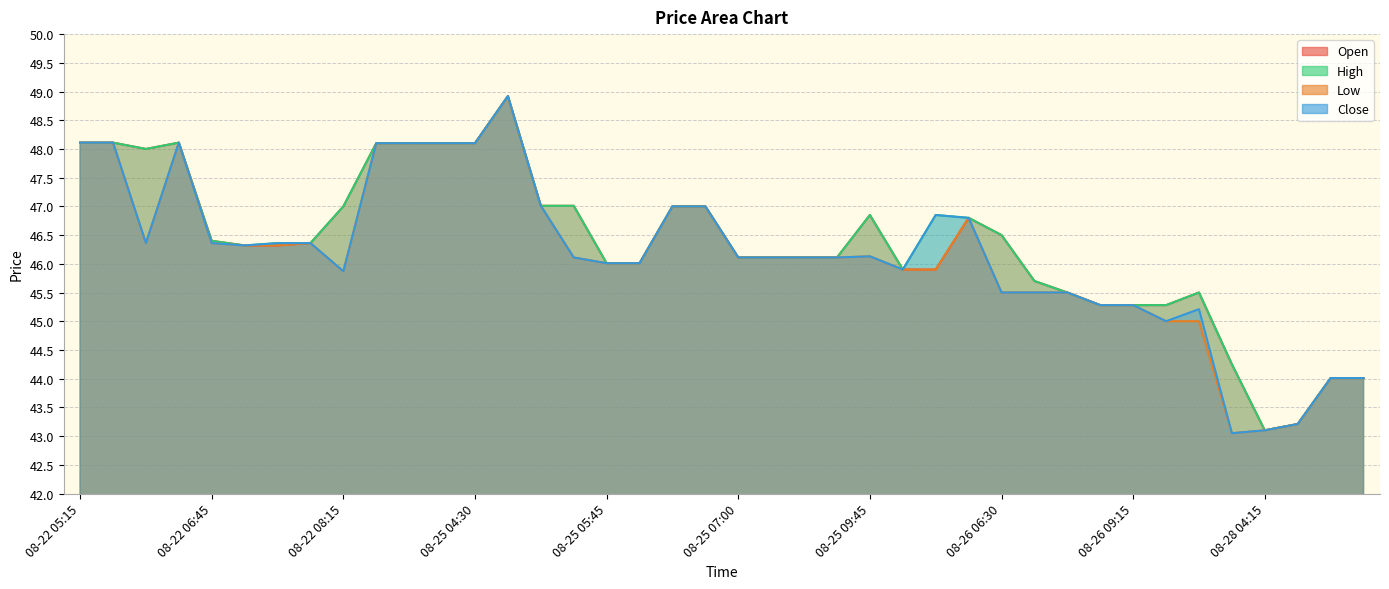

True or false: Low has a value of 46.1 at 08-25 09:30.

True